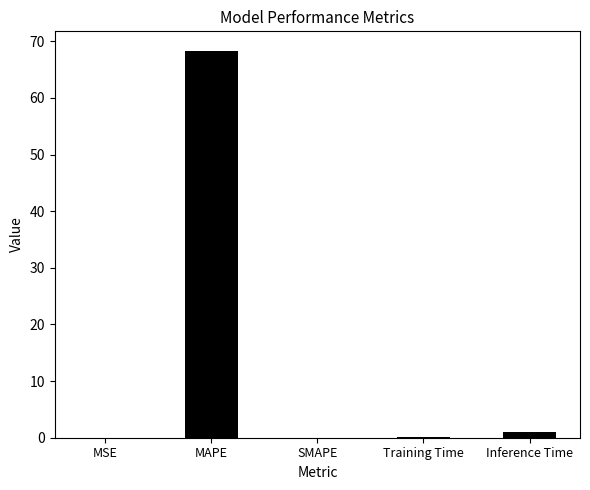

Does the chart contain stacked bars?

No